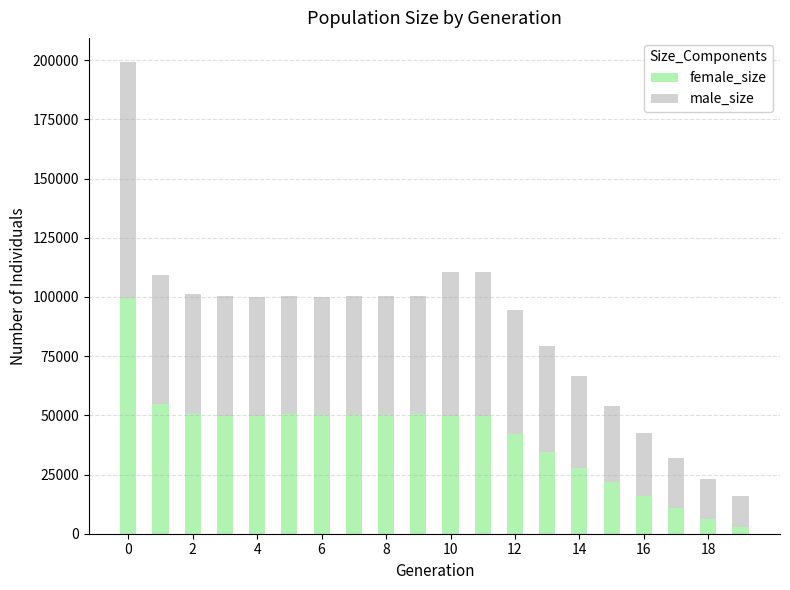

How many categories are shown in the chart?

20